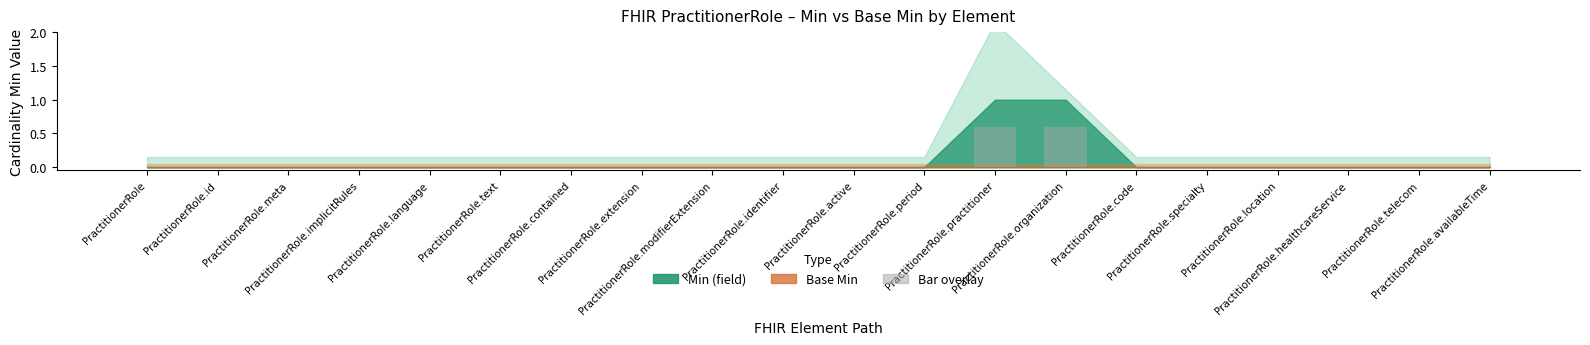

Reading right to left, what are all the values shown in this chart?

PractitionerRole.availableTime=0.0	PractitionerRole.telecom=0.0	PractitionerRole.healthcareService=0.0	PractitionerRole.location=0.0	PractitionerRole.specialty=0.0	PractitionerRole.code=0.0	PractitionerRole.organization=0.6	PractitionerRole.practitioner=0.6	PractitionerRole.period=0.0	PractitionerRole.active=0.0	PractitionerRole.identifier=0.0	PractitionerRole.modifierExtension=0.0	PractitionerRole.extension=0.0	PractitionerRole.contained=0.0	PractitionerRole.text=0.0	PractitionerRole.language=0.0	PractitionerRole.implicitRules=0.0	PractitionerRole.meta=0.0	PractitionerRole.id=0.0	PractitionerRole=0.0